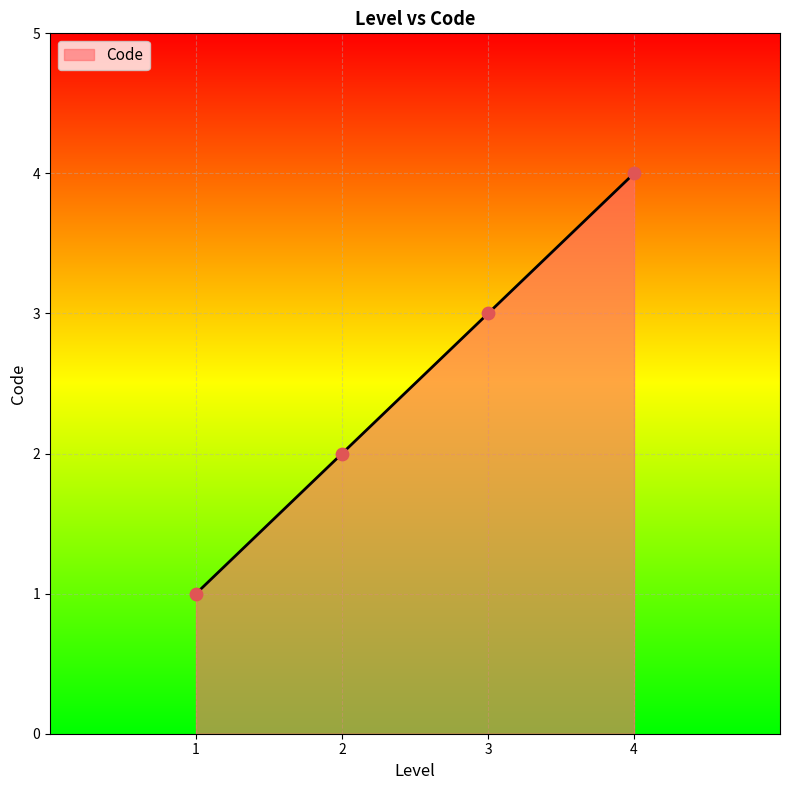

Approximately how many times larger is the value at 4 compared to 2?

2.0